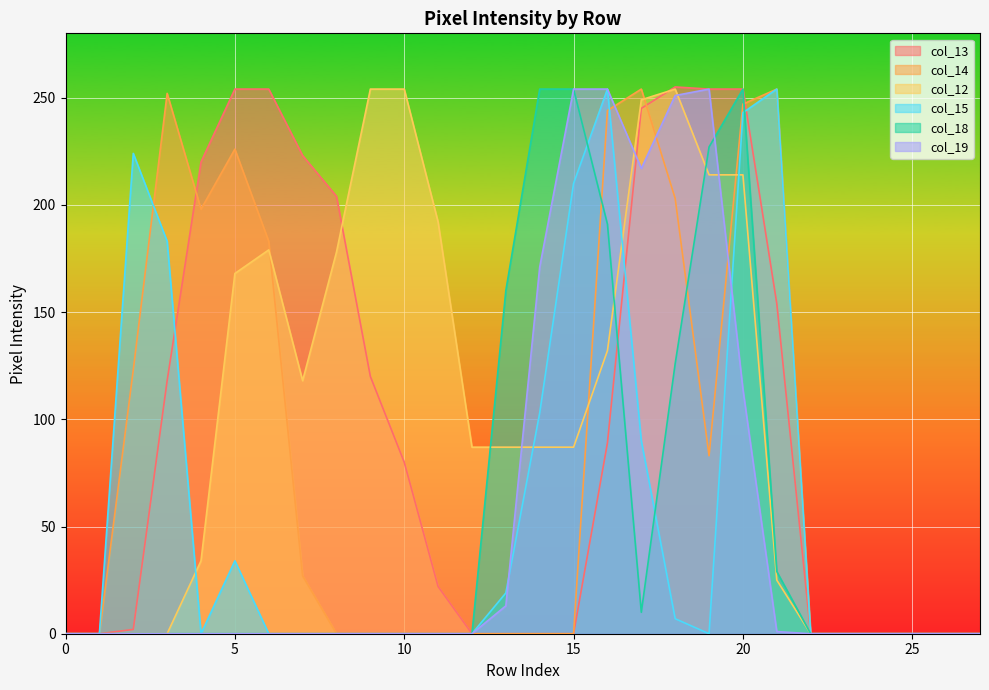

What is the value of the col_12 point at the 22nd from the left?

25